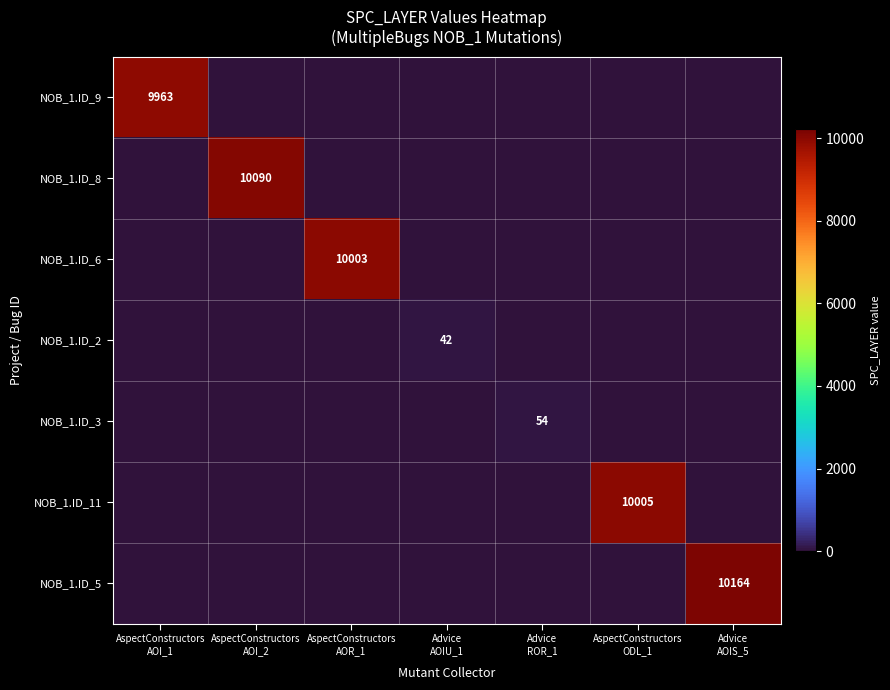

Which series has the widest spread of values?

NOB_1.ID_5